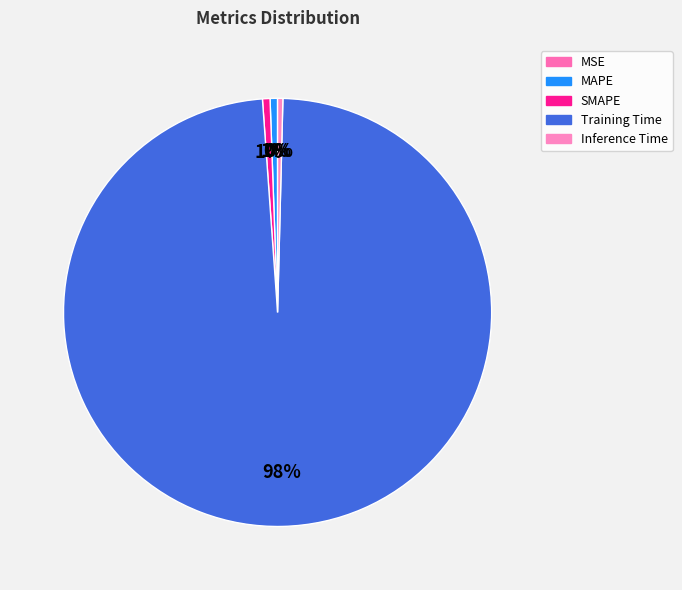

How many segments does this pie chart have?

5